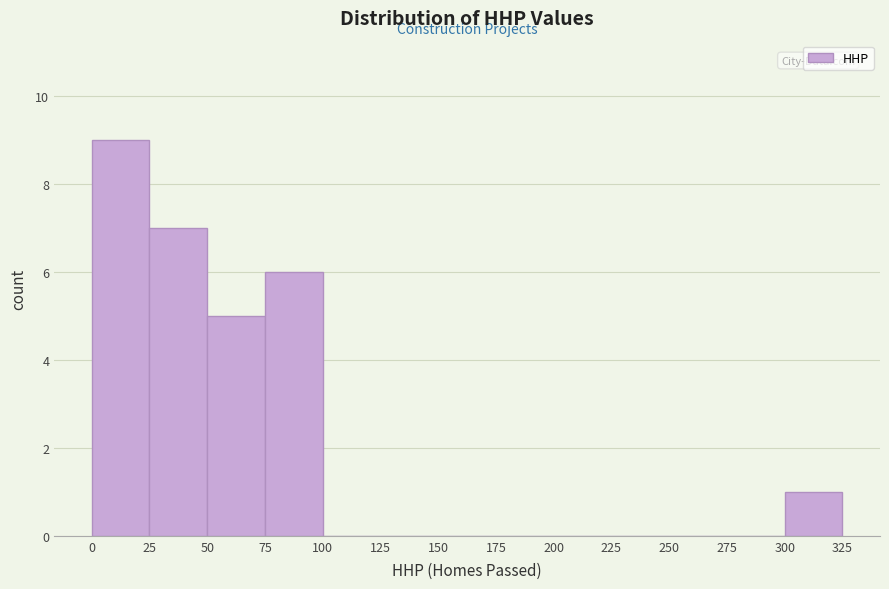

Reading left to right, transcribe this chart: for each bar, give the range it covers on the x-axis and its height. The values are not printed on the chart, so give them approximately, as read against the axis.

0 to 25: 9
25 to 50: 7
50 to 75: 5
75 to 100: 6
100 to 125: 0
125 to 150: 0
150 to 175: 0
175 to 200: 0
200 to 225: 0
225 to 250: 0
250 to 275: 0
275 to 300: 0
300 to 325: 1